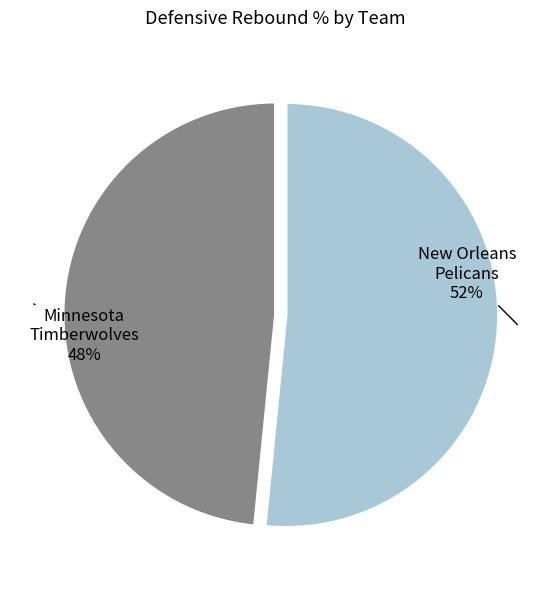

True or false: New Orleans Pelicans accounts for 52% of the total.

True